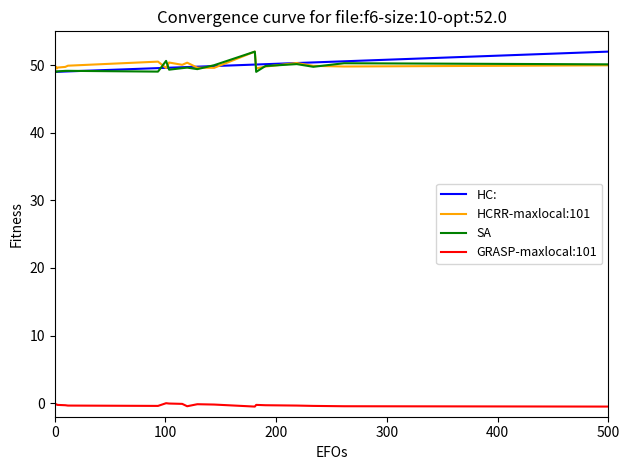

What is the difference between the maximum and minimum values in the HC: series?

3.0